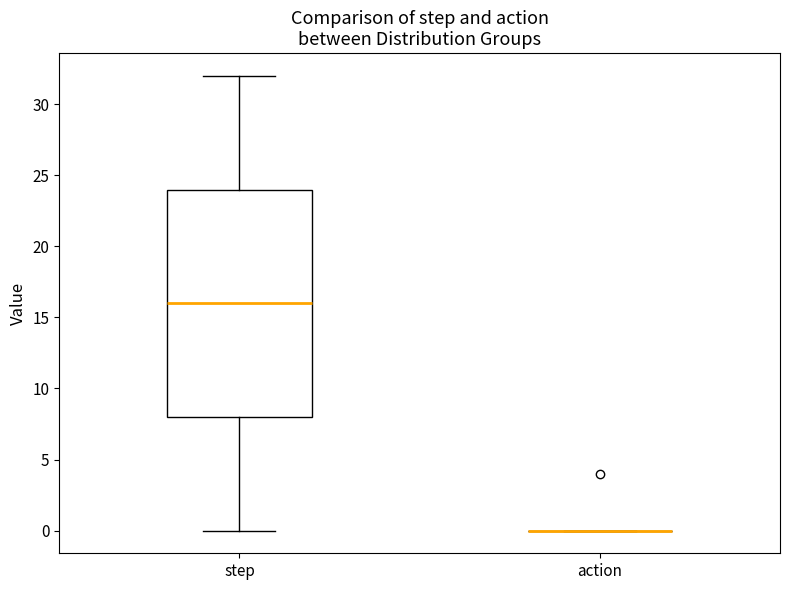

Which box is the tallest, from its lower edge to its upper edge?

step